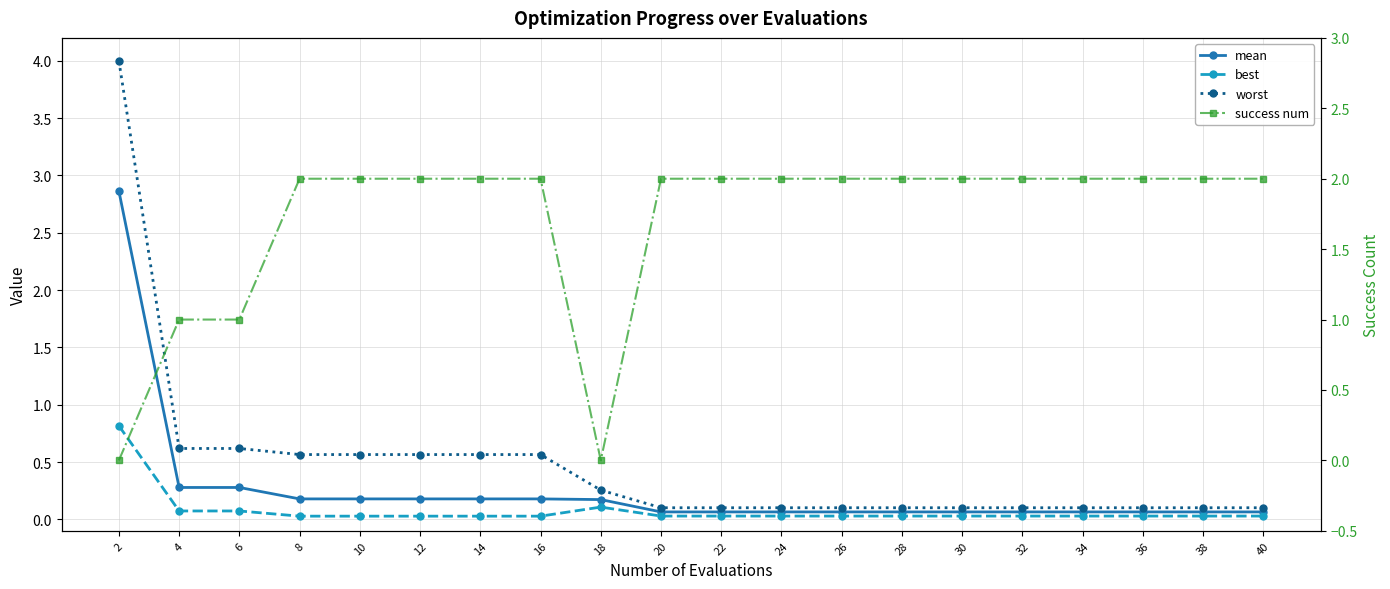

Rank the categories by best value from lowest to highest.

8, 10, 12, 14, 16, 20, 22, 24, 26, 28, 30, 32, 34, 36, 38, 40, 4, 6, 18, 2